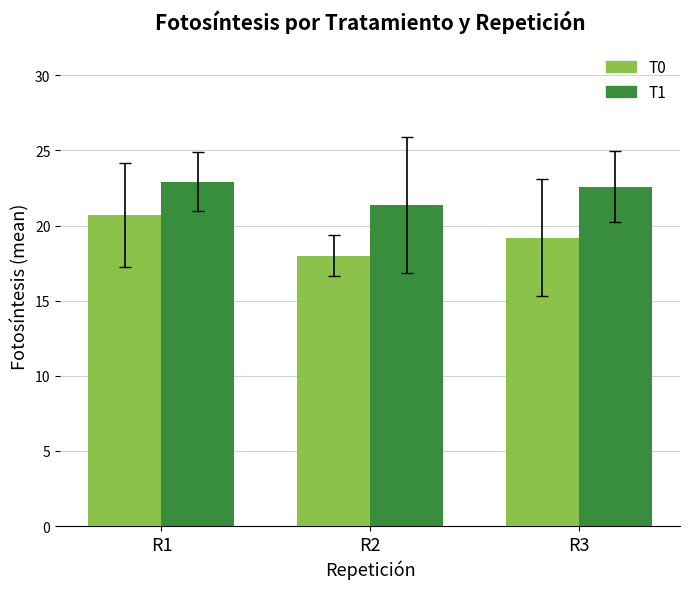

Which series changed the most between R2 and R3?

T1